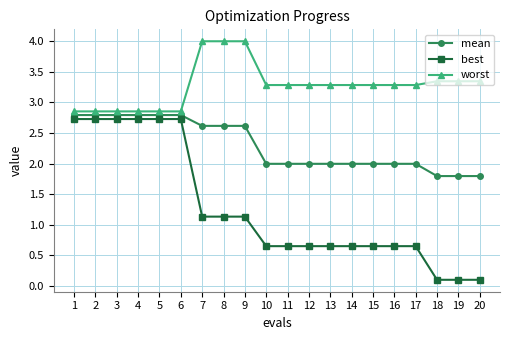

What is the average value of the mean series?

2.3